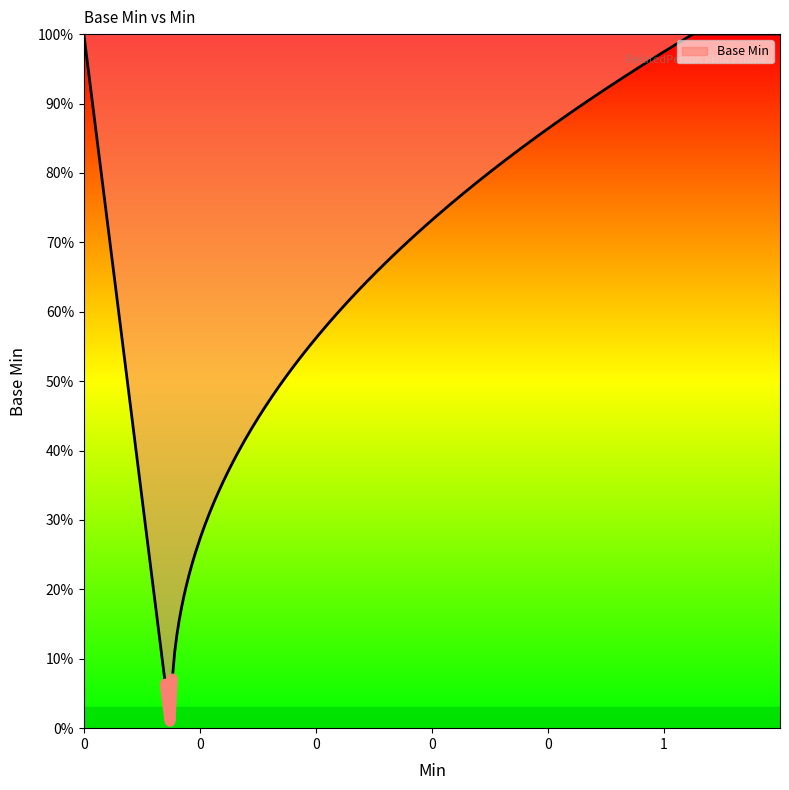

What is the sum of all values?

1